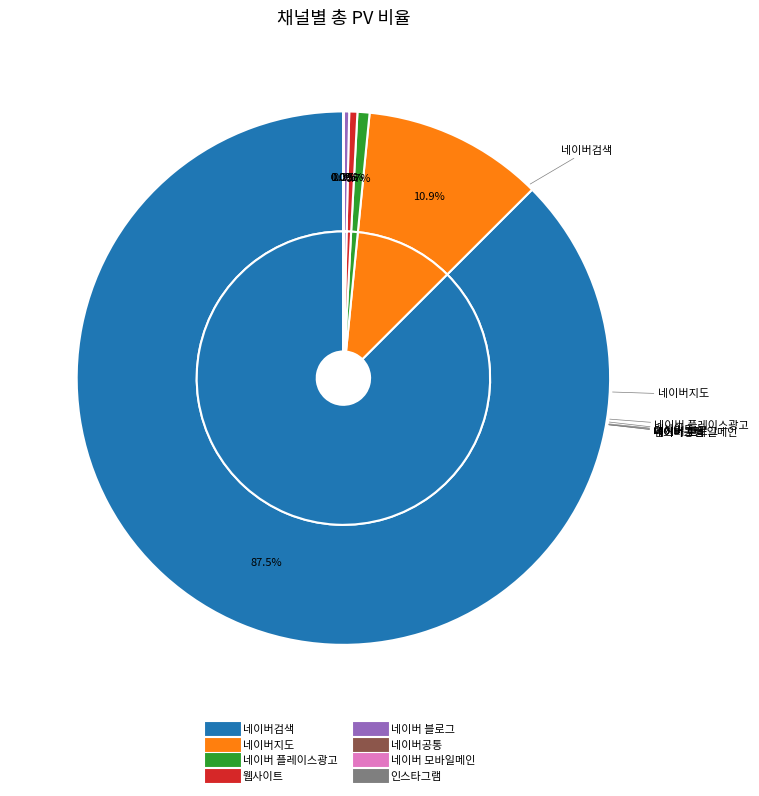

True or false: 네이버공통 accounts for 11% of the total.

False